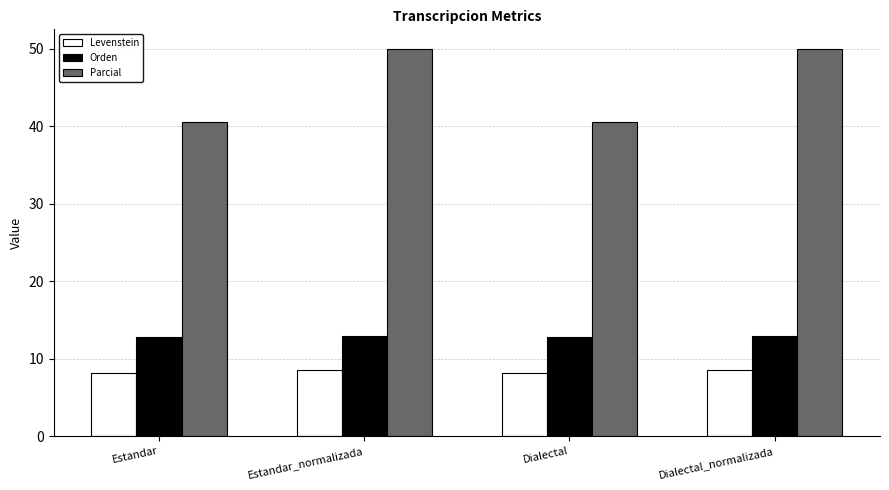

Does the chart contain any negative values?

No